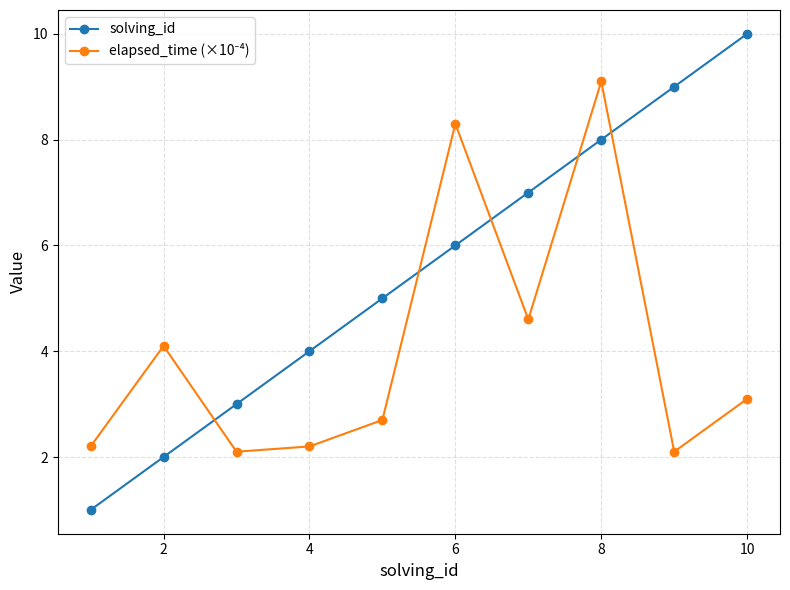

What is the difference between the maximum and second lowest values in the solving_id series?

8.0